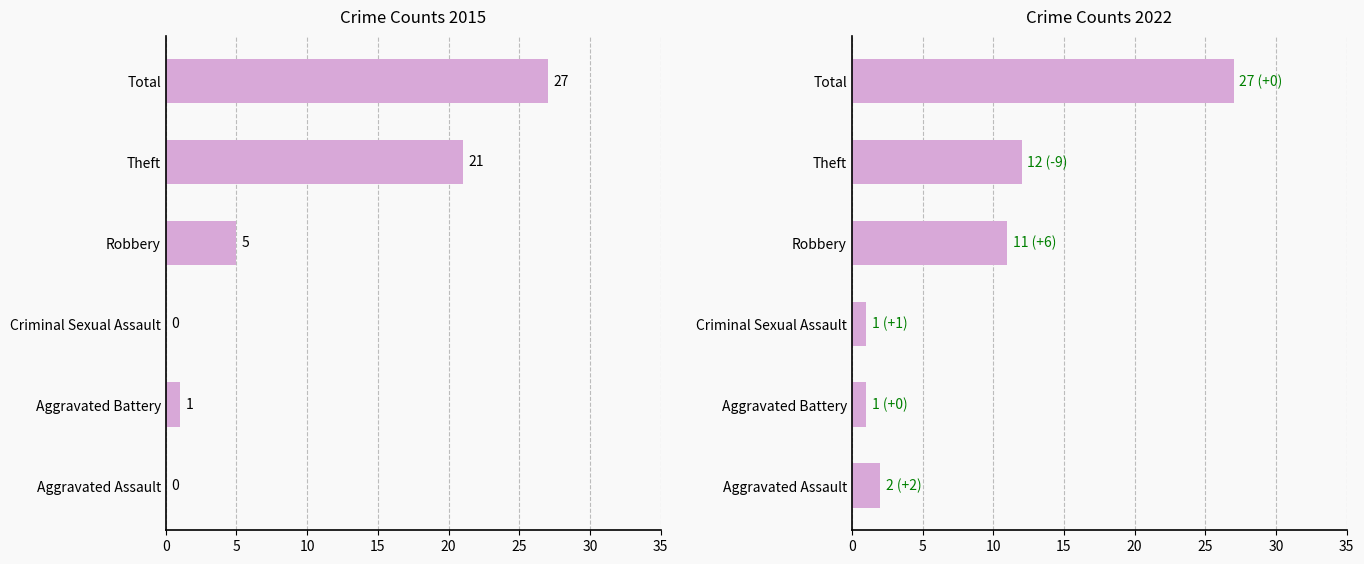

How many bars are there in total?

12